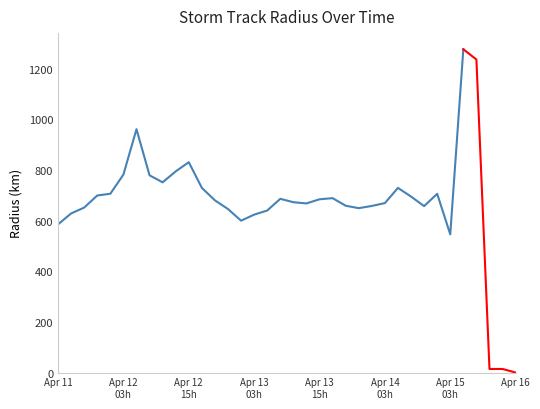

Does the chart display data point markers on the line(s)?

No